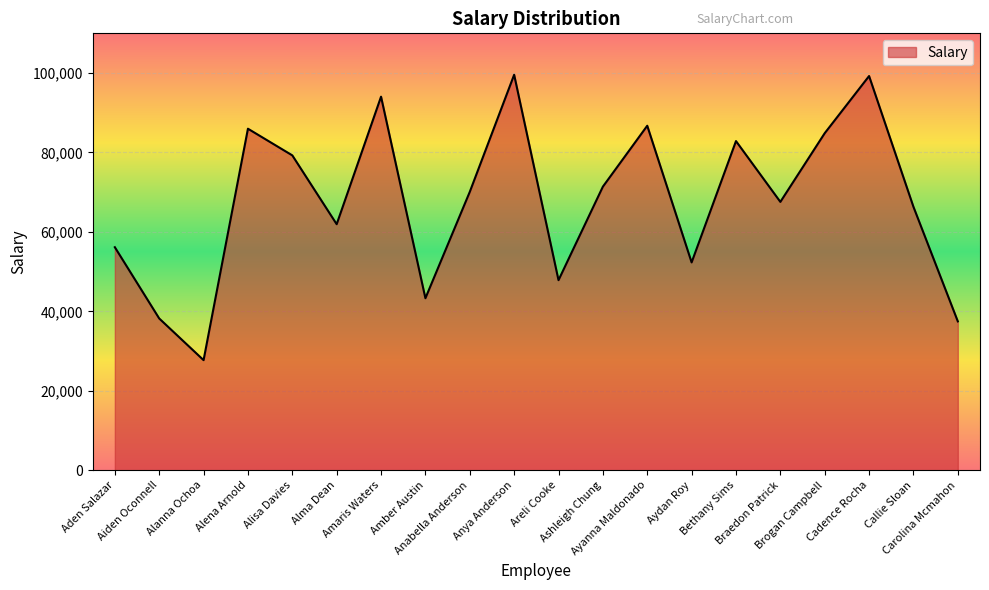

Count the number of categories in the chart.

20